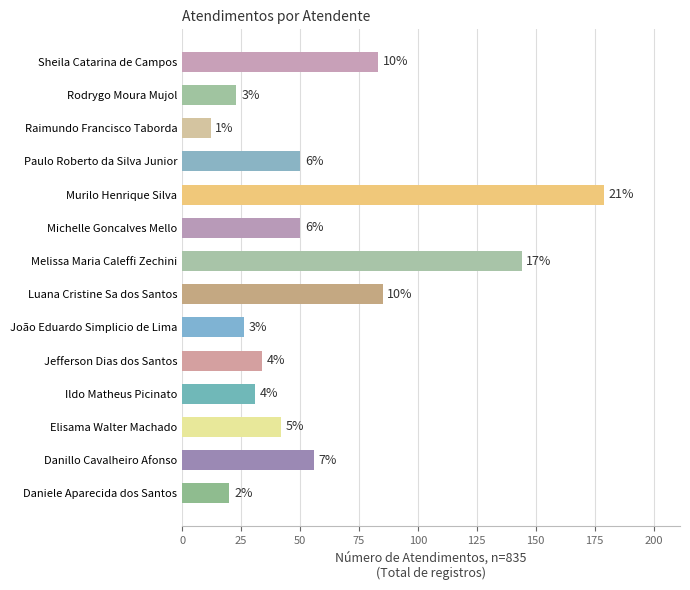

What is the average value?

60